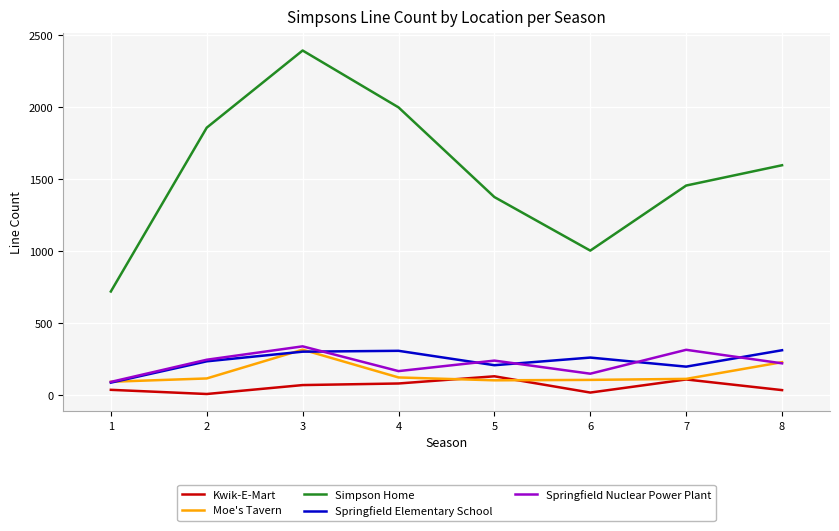

What is the minimum value shown in the chart?

9